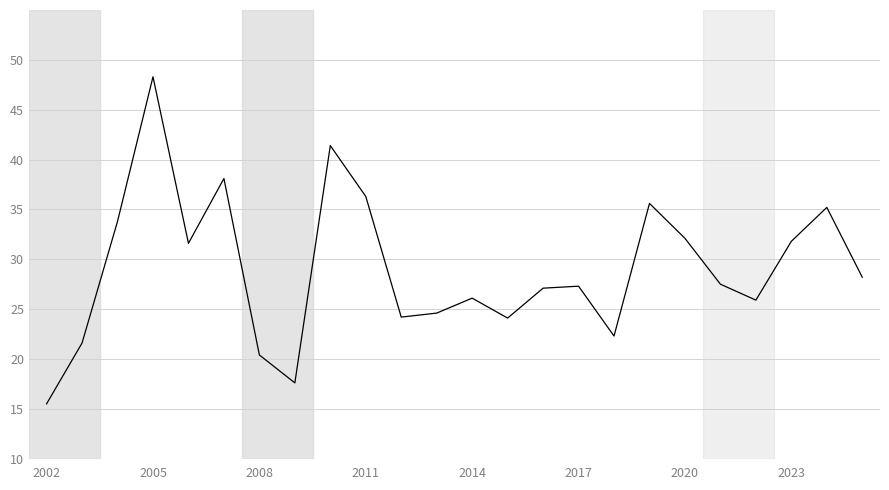

What is the greatest value displayed?

48.3